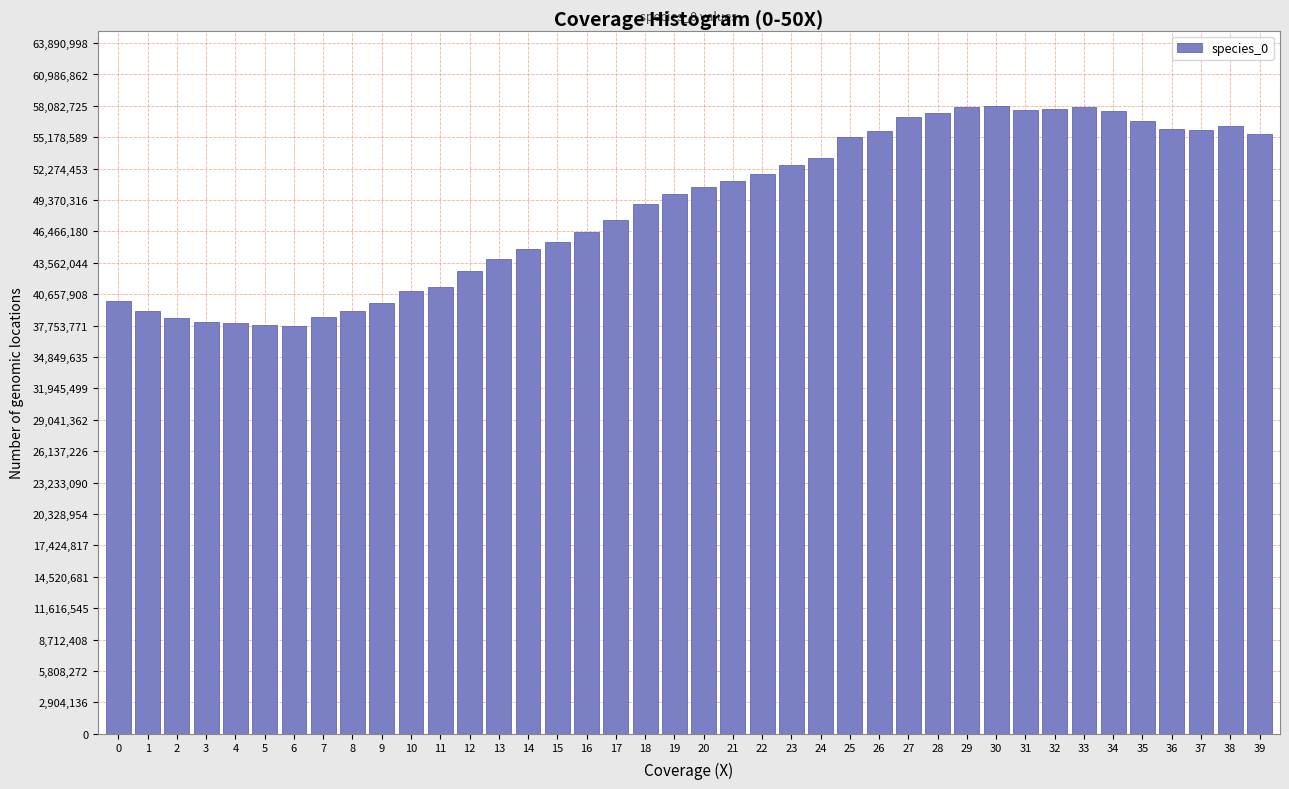

Is it true that the value at 15 is 45479080.6?

True